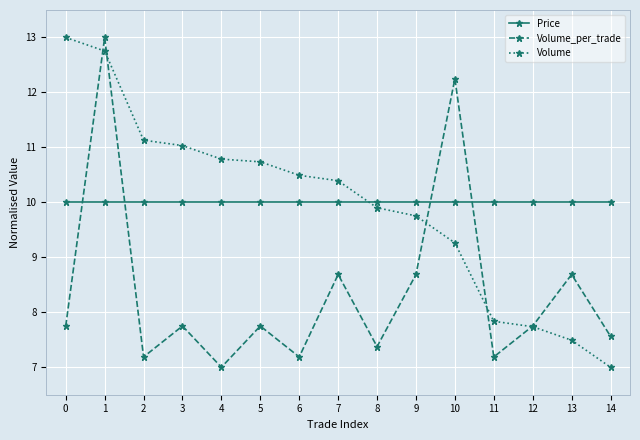

What is the value of the Price point at the 8th from the left?

10.0